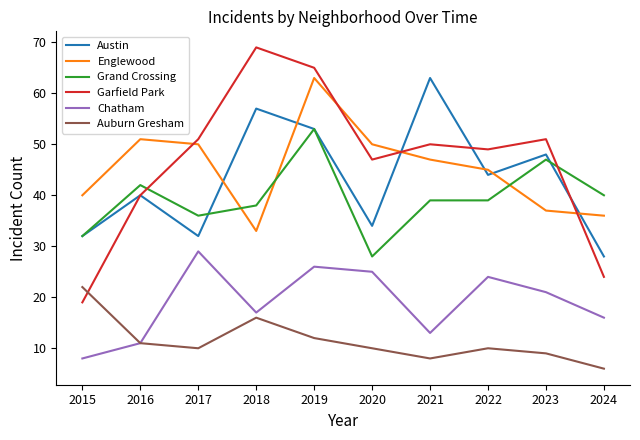

In Garfield Park, how many points are higher than both neighbors (excluding endpoints)?

3